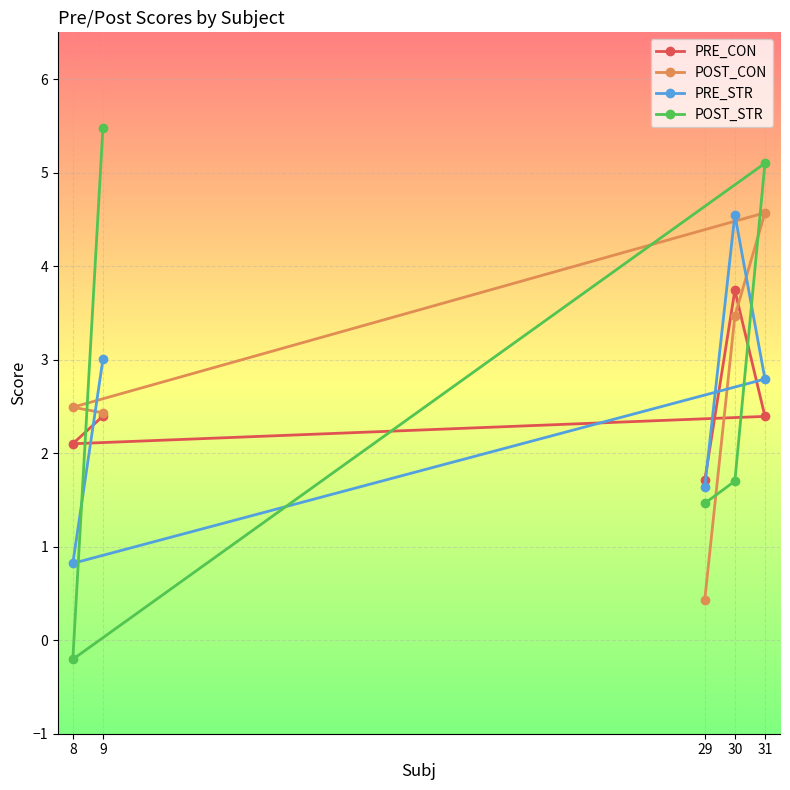

What is the minimum value for POST_CON?

0.4